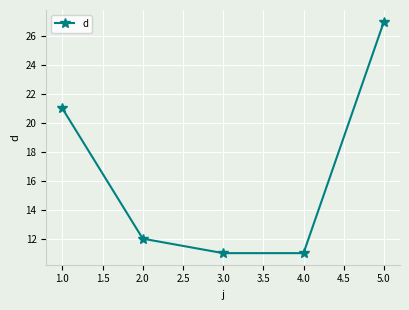

What is the value of the 4th point from the left?

11